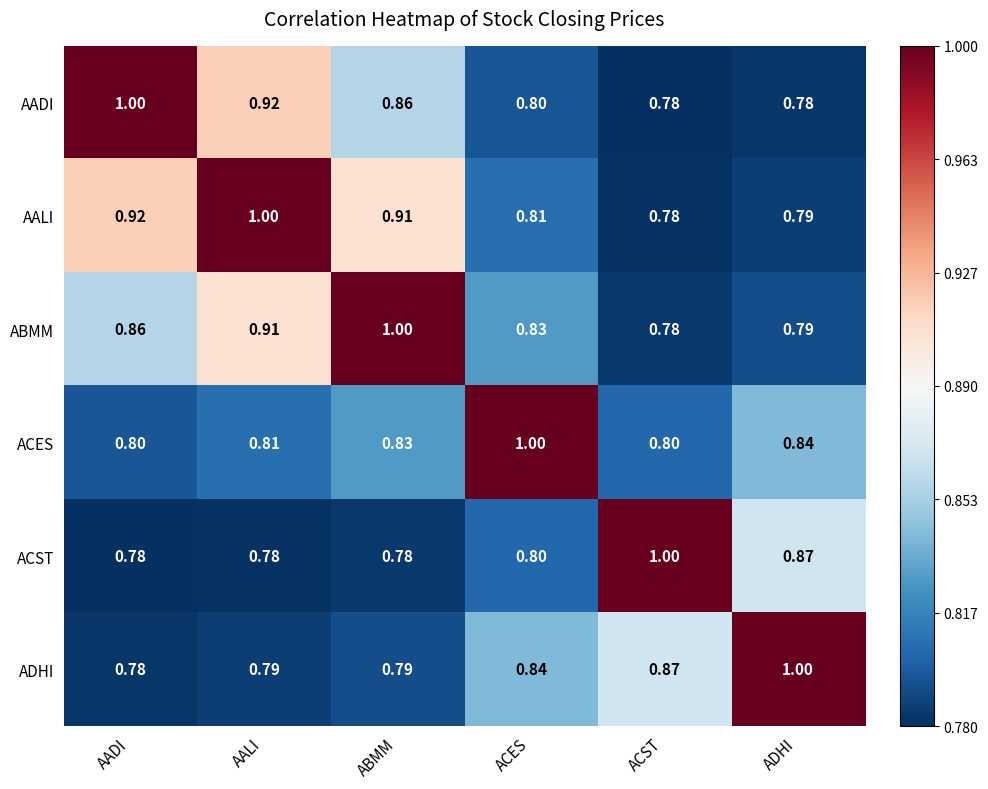

At which label does ADHI reach its peak?

ADHI